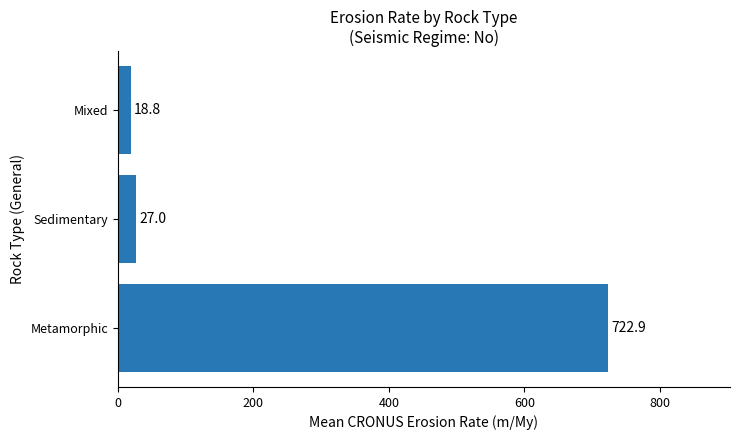

Which has a higher value, Mixed or Sedimentary?

Sedimentary